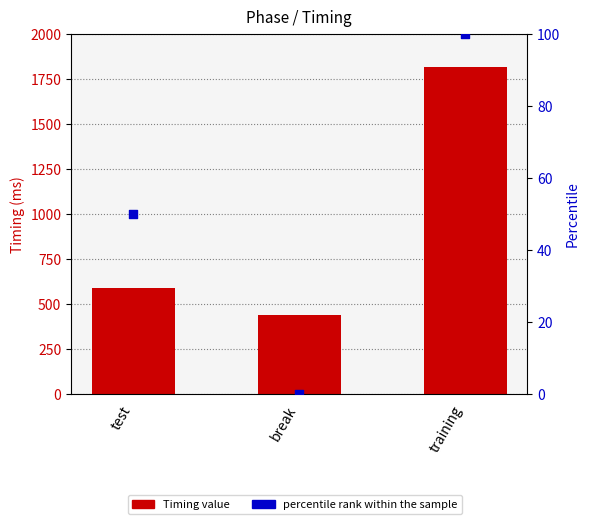

Which series has the widest spread of Y values?

Timing